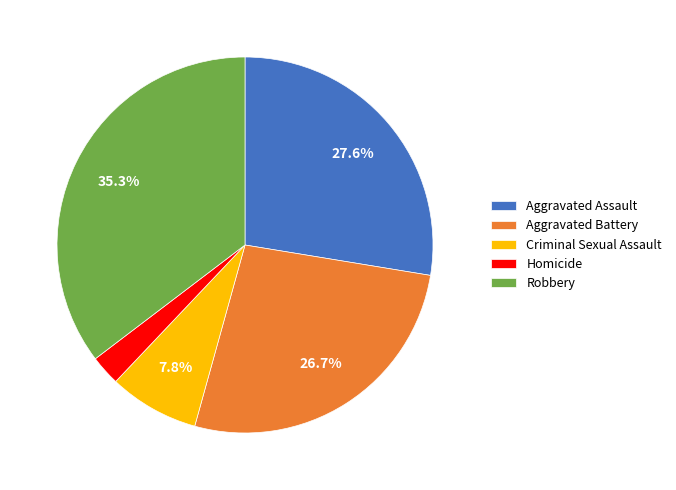

Rank the categories by value from lowest to highest.

Homicide, Criminal Sexual Assault, Aggravated Battery, Aggravated Assault, Robbery